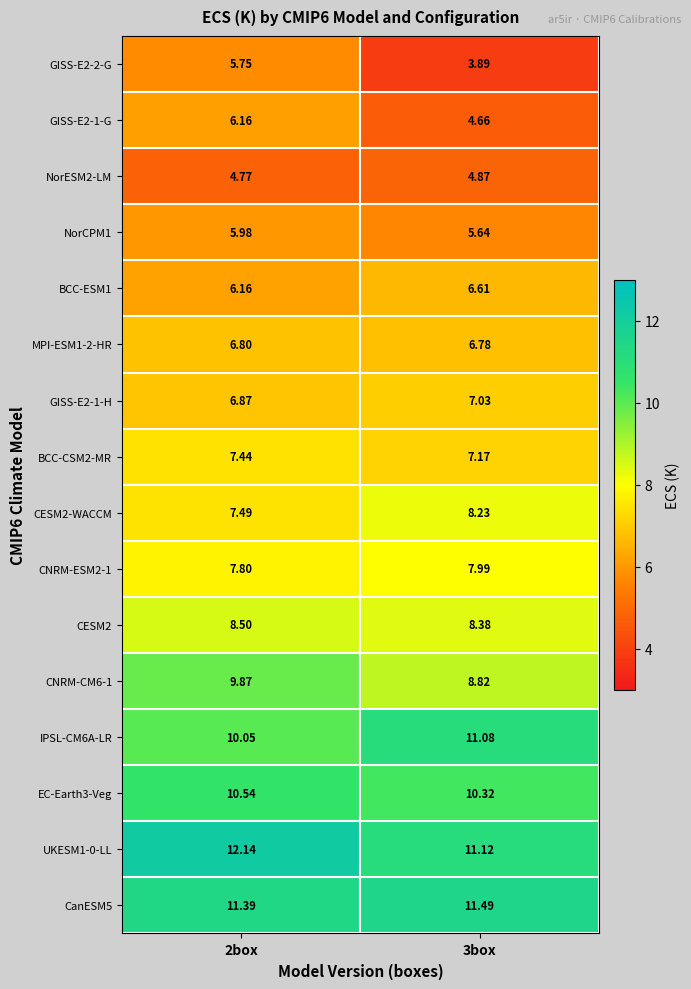

Which series changed the most between 2box and 3box?

GISS-E2-2-G